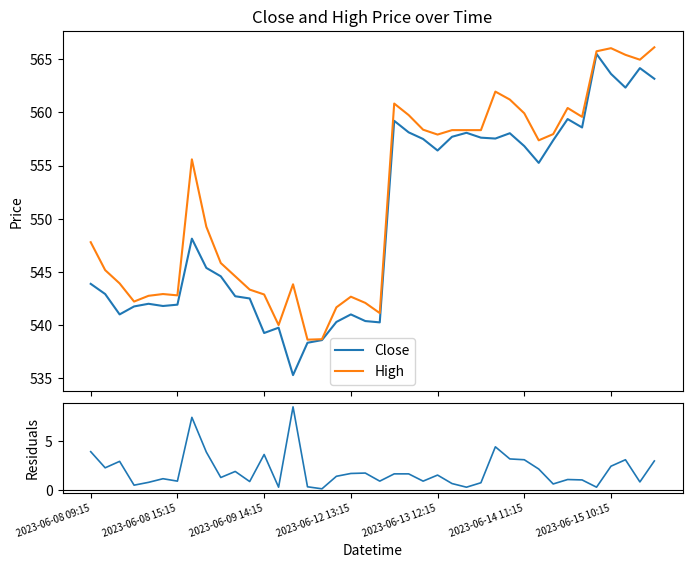

What is the lowest value of the High series?

538.6